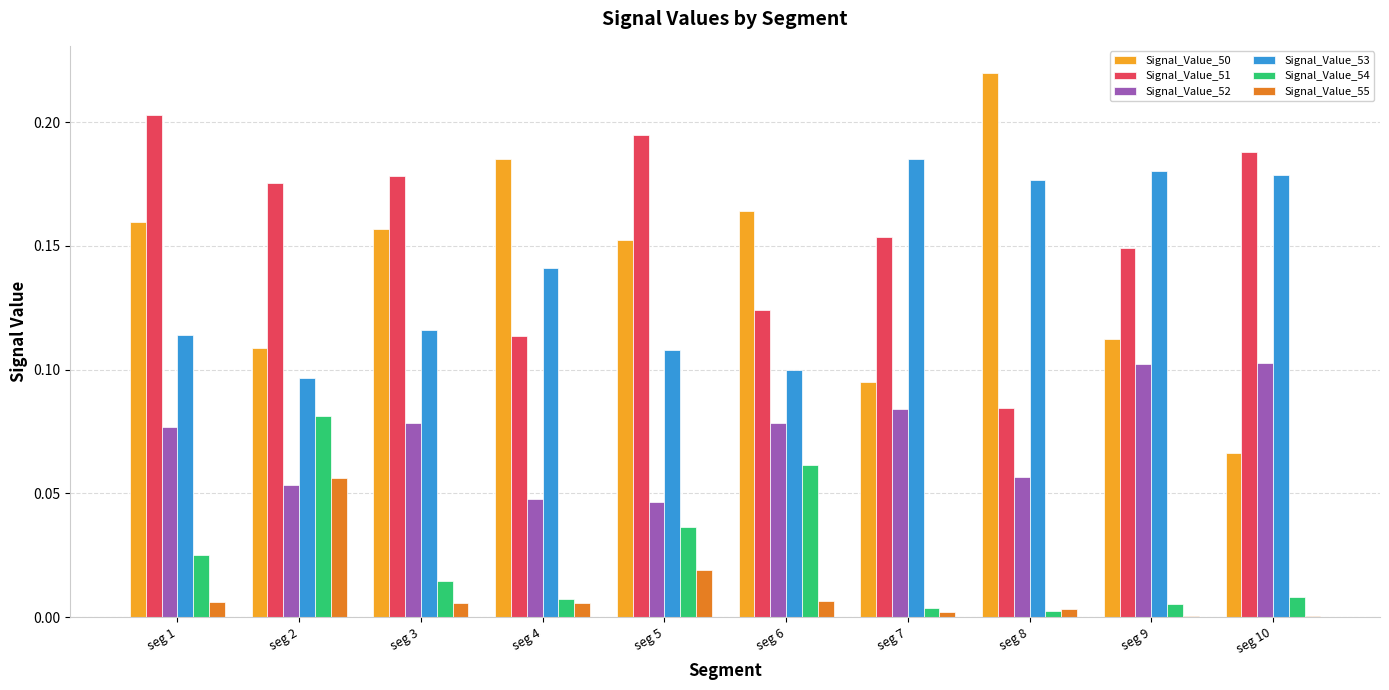

Is it true that Signal_Value_50 equals 0.1 at seg 10?

True